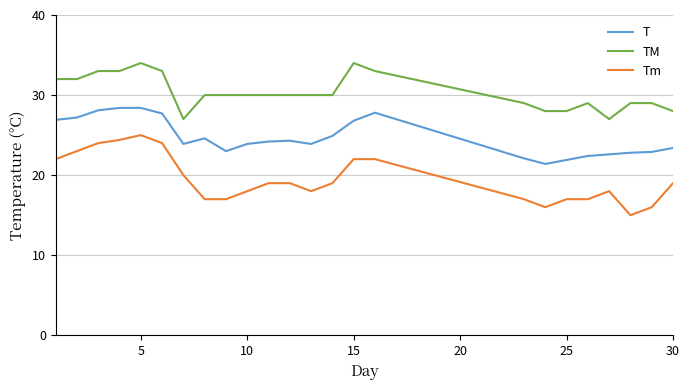

Which series has the largest total across all categories?

TM